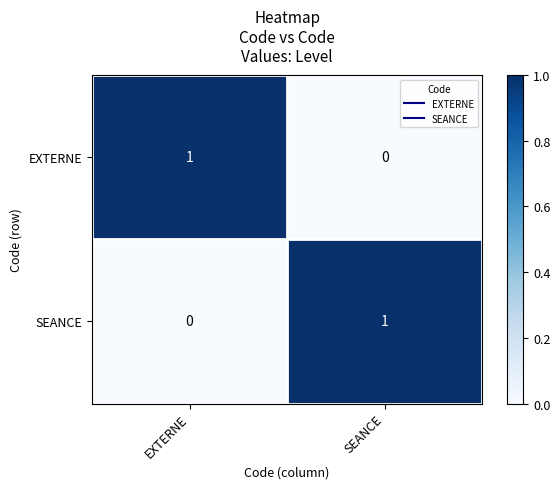

Reading right to left, transcribe all the data shown in this chart.

EXTERNE: SEANCE=0	EXTERNE=1
SEANCE: SEANCE=1	EXTERNE=0